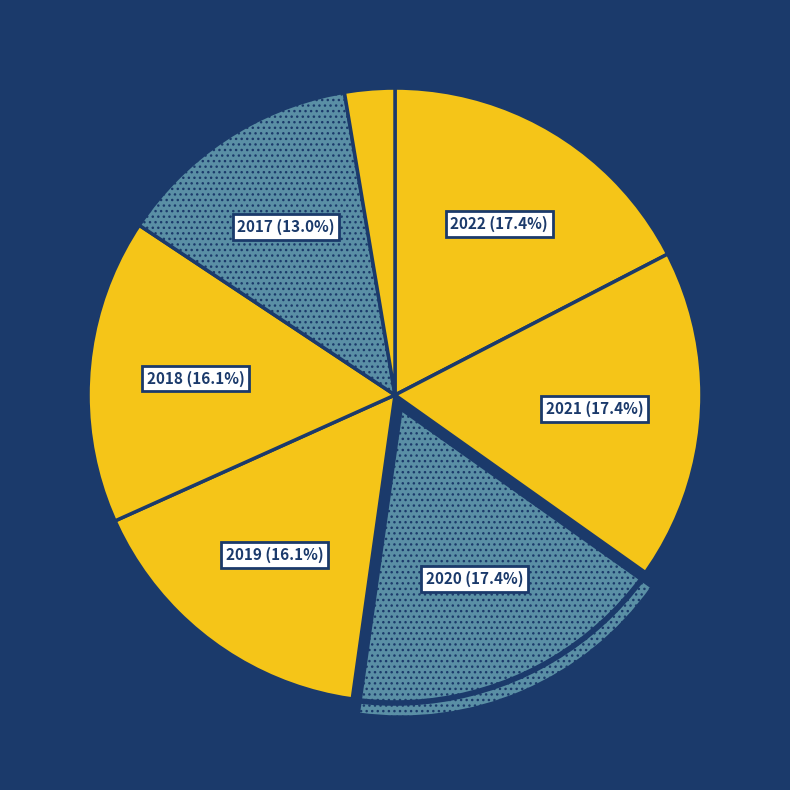

How many slices are in this pie chart?

7